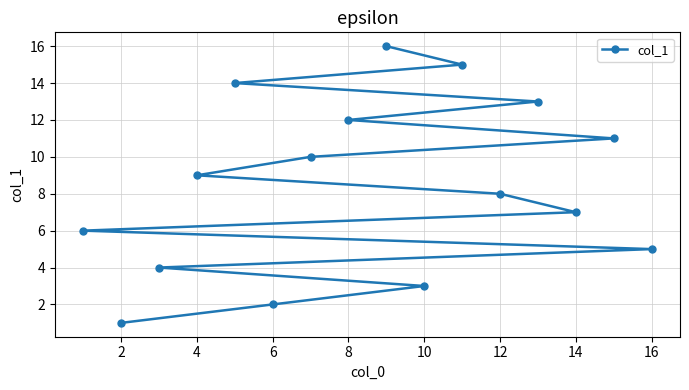

What is the maximum value shown in the chart?

16